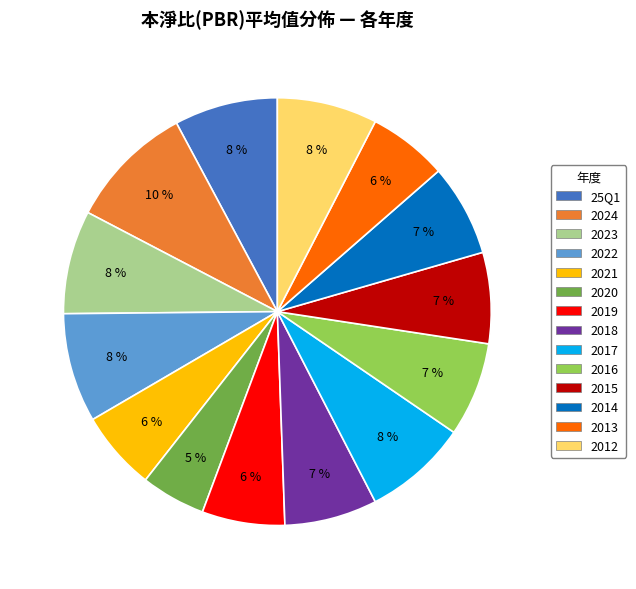

Is there any slice that represents more than half of the pie?

No